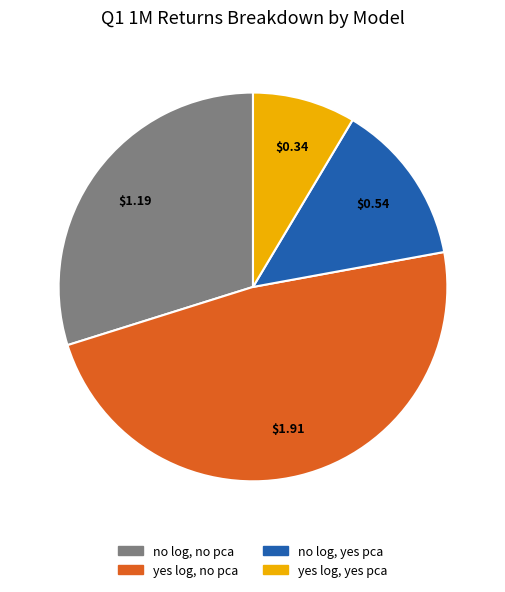

Does any single category account for the majority?

No